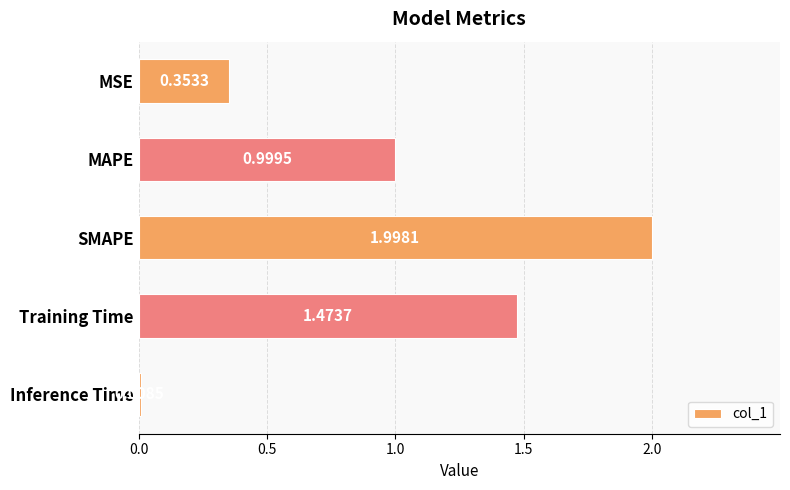

Rank the categories by value from lowest to highest.

Inference Time, MSE, MAPE, Training Time, SMAPE